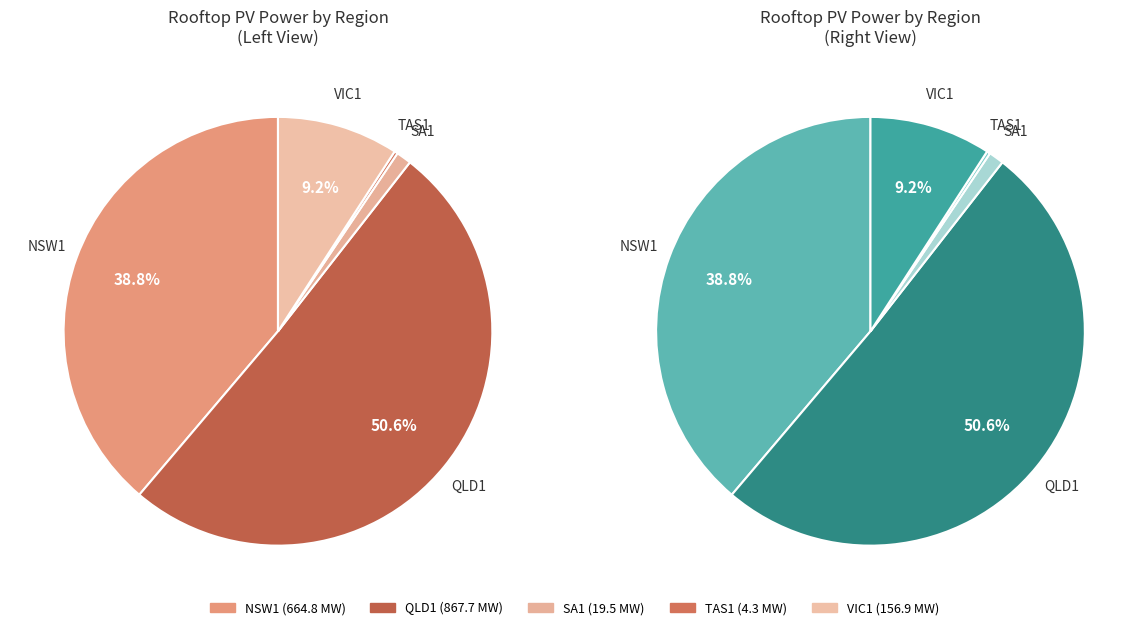

Does any single category account for the majority?

Yes